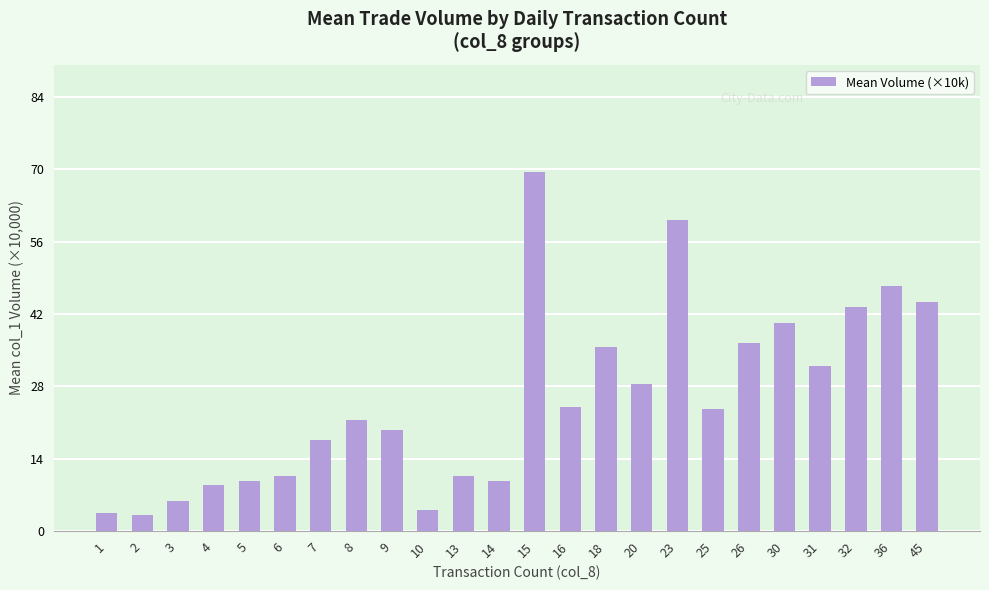

What is the difference between the values at 32 and 15?

26.1